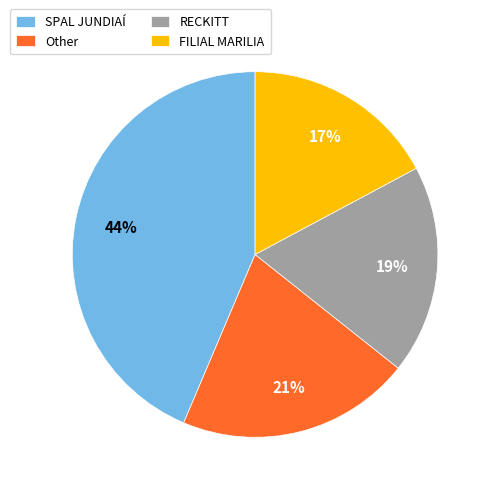

Count the number of slices in the pie.

4